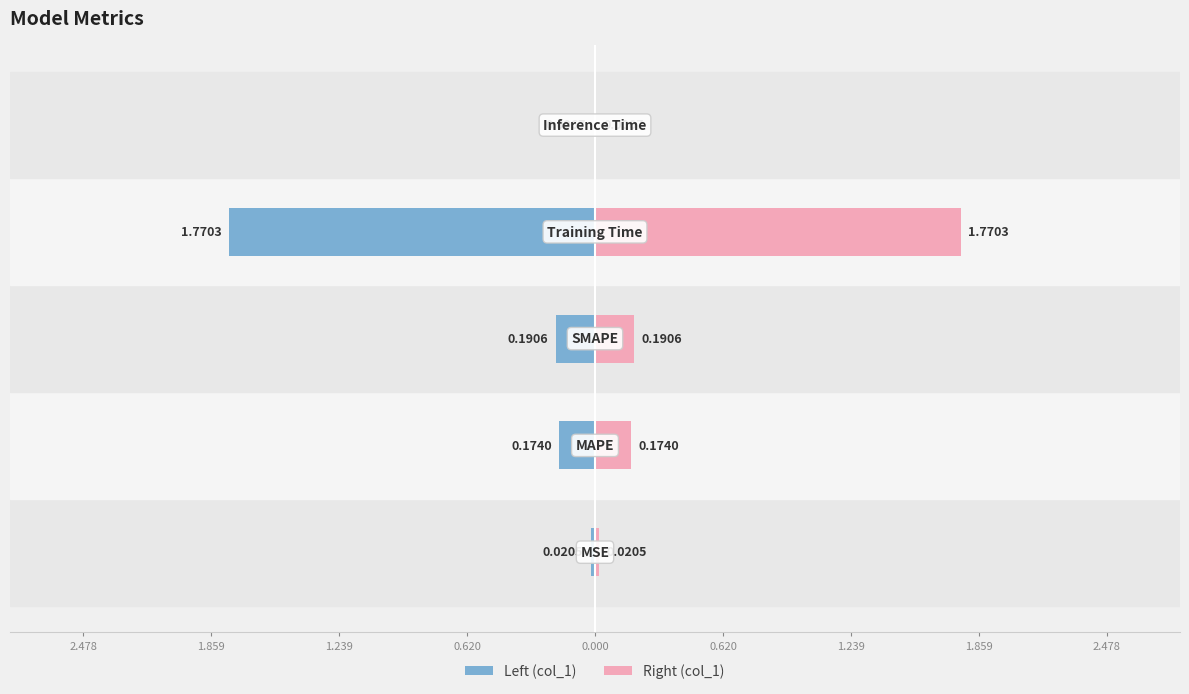

What is the value of the col_1 (right) bar at the 4th from the left?

1.8